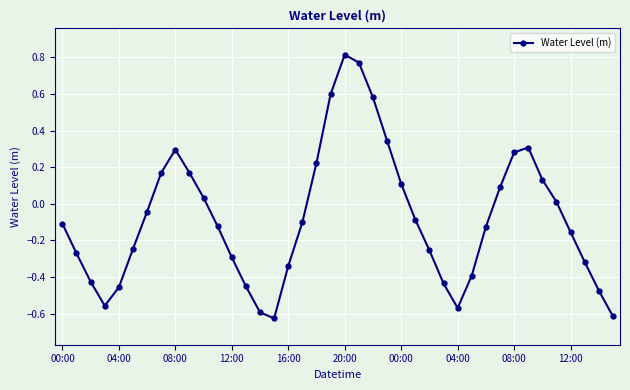

How many negative values are there?

24